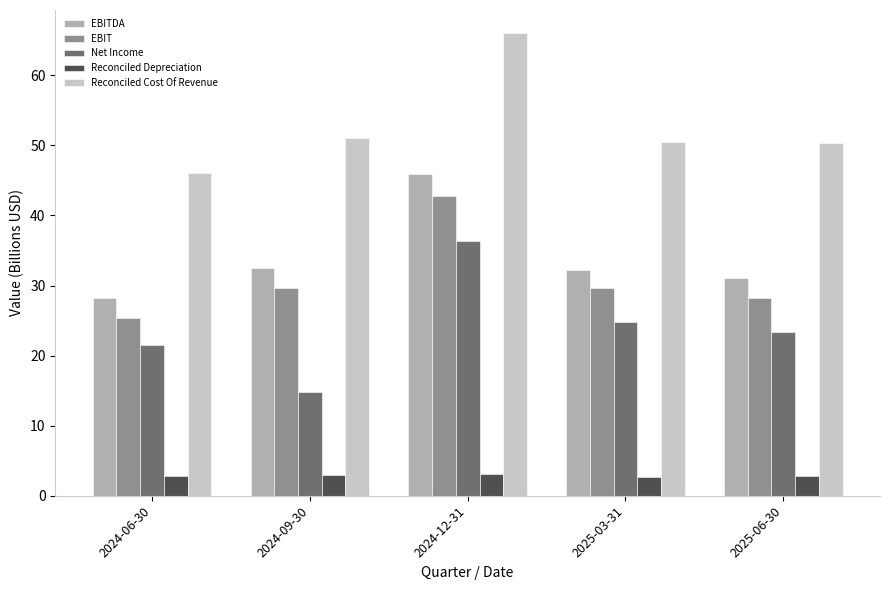

True or false: Reconciled Cost Of Revenue has a value of 71.7 at 2024-09-30.

False